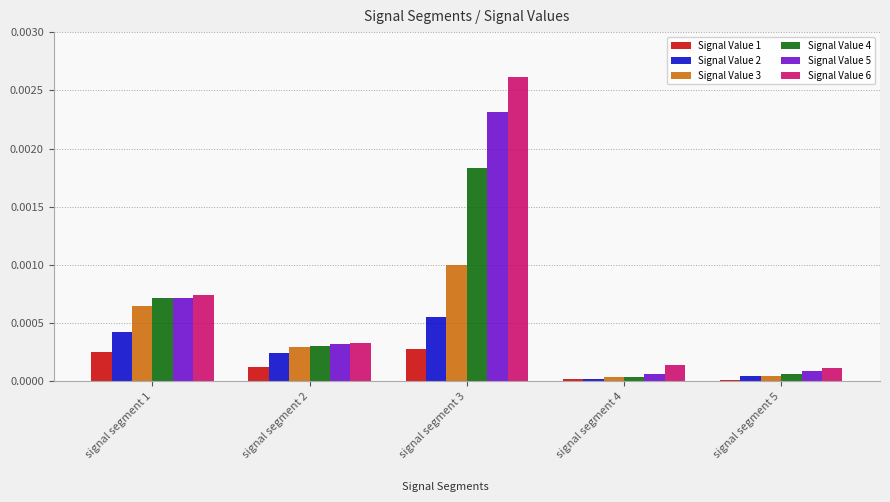

At which category is the sum across all series the highest?

signal segment 3